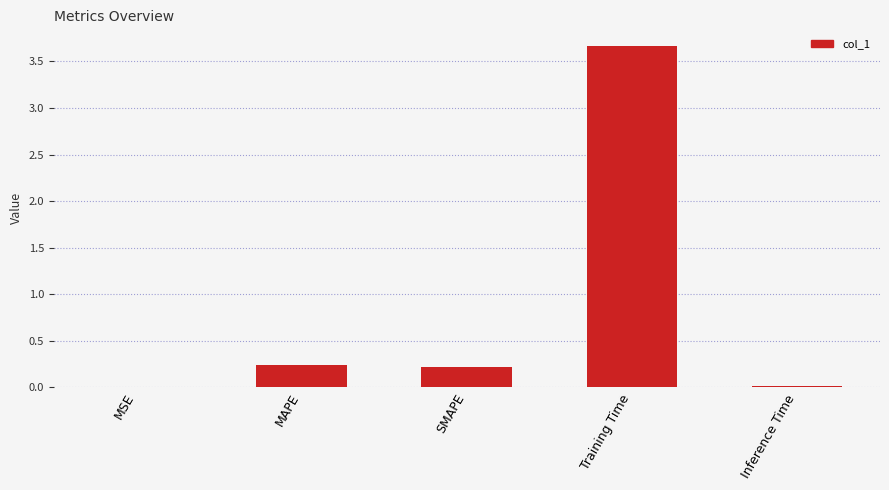

Which label corresponds to the largest value in the chart?

Training Time